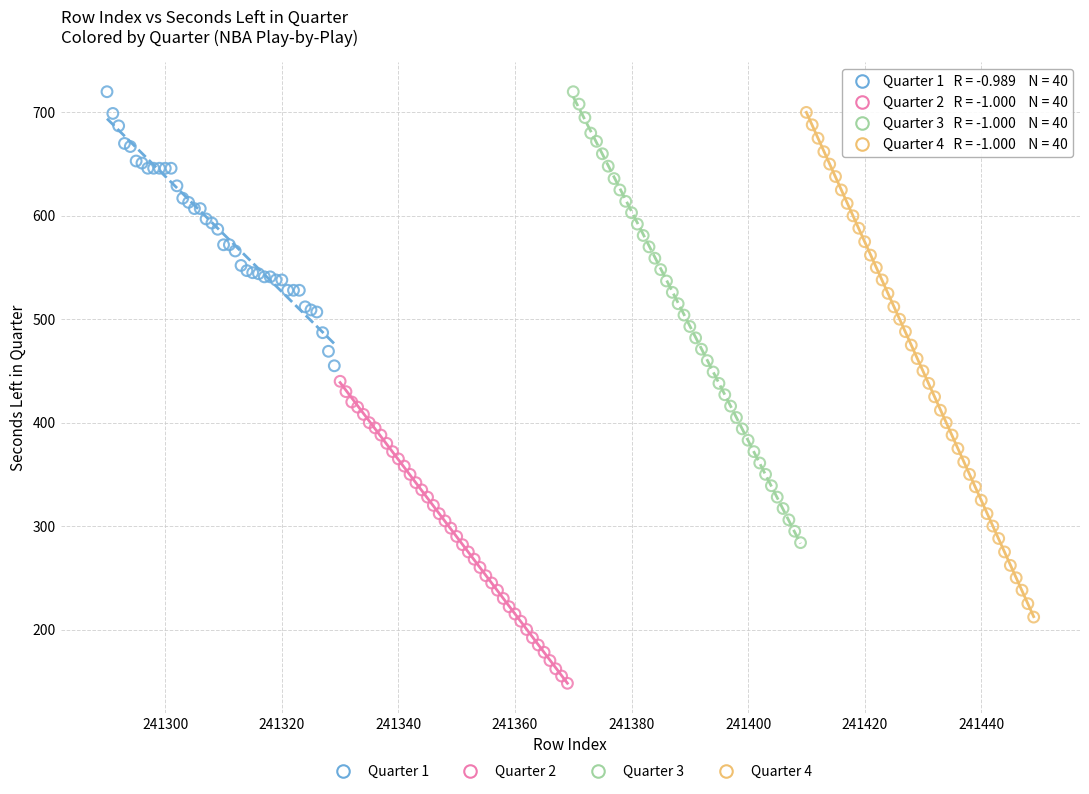

Which series has the widest spread of Y values?

Quarter 4